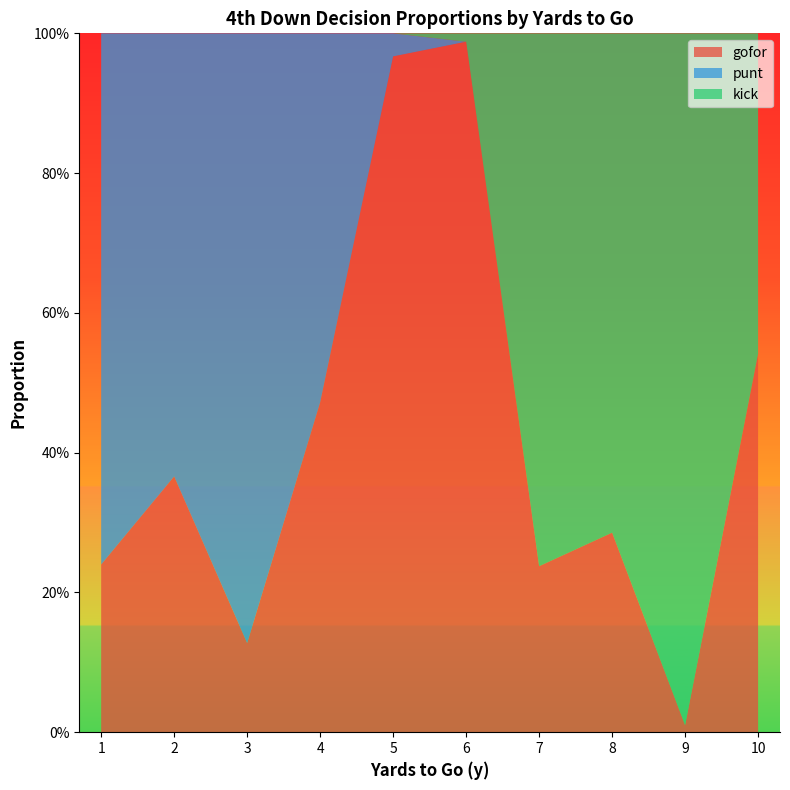

Reading left to right, what are all the values shown in this chart?

gofor: 1=0.2	2=0.4	3=0.1	4=0.5	5=1.0	6=1.0	7=0.2	8=0.3	9=0.0	10=0.5
punt: 1=0.8	2=0.6	3=0.9	4=0.5	5=0.0	6=0.0	7=0.0	8=0.0	9=0.0	10=0.0
kick: 1=0.0	2=0.0	3=0.0	4=0.0	5=0.0	6=0.0	7=0.8	8=0.7	9=1.0	10=0.5